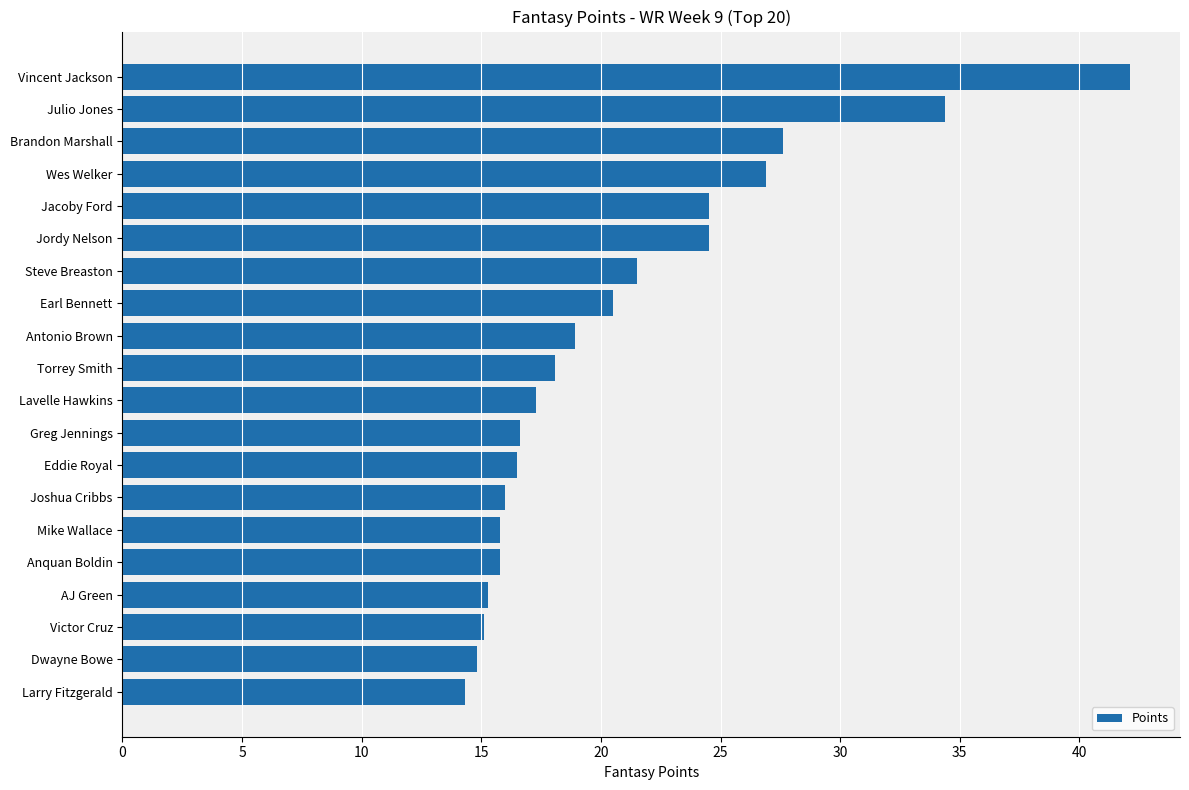

Which category has the highest value across all series?

Vincent Jackson